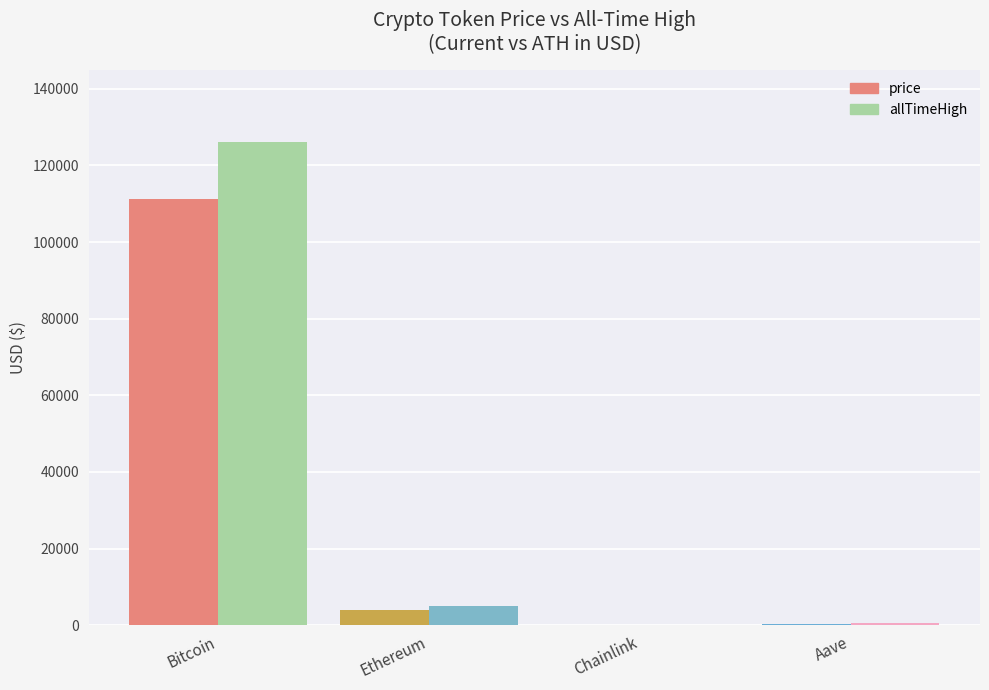

Which series has the largest total across all categories?

allTimeHigh